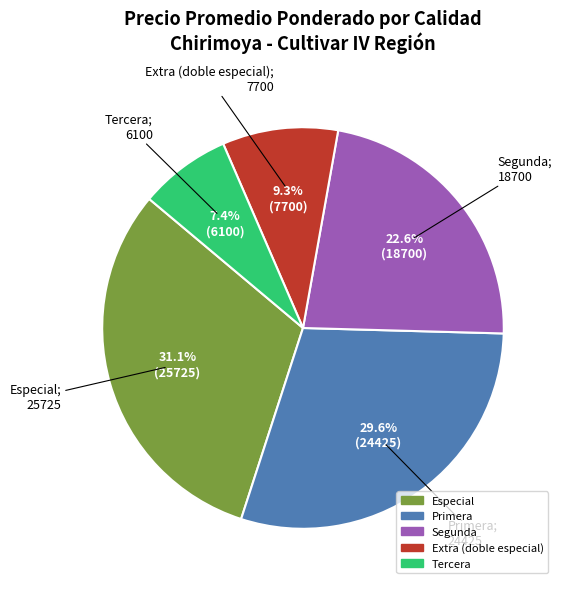

Count the number of slices in the pie.

5